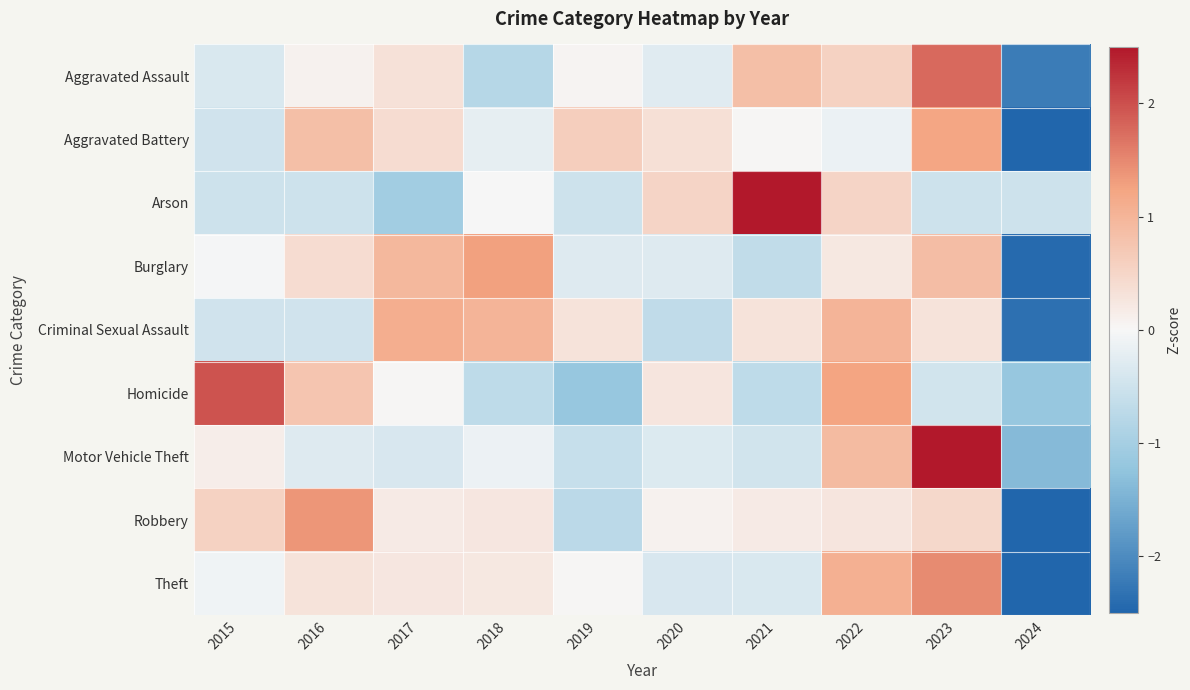

What is the total value across all series at 2021?

1.8